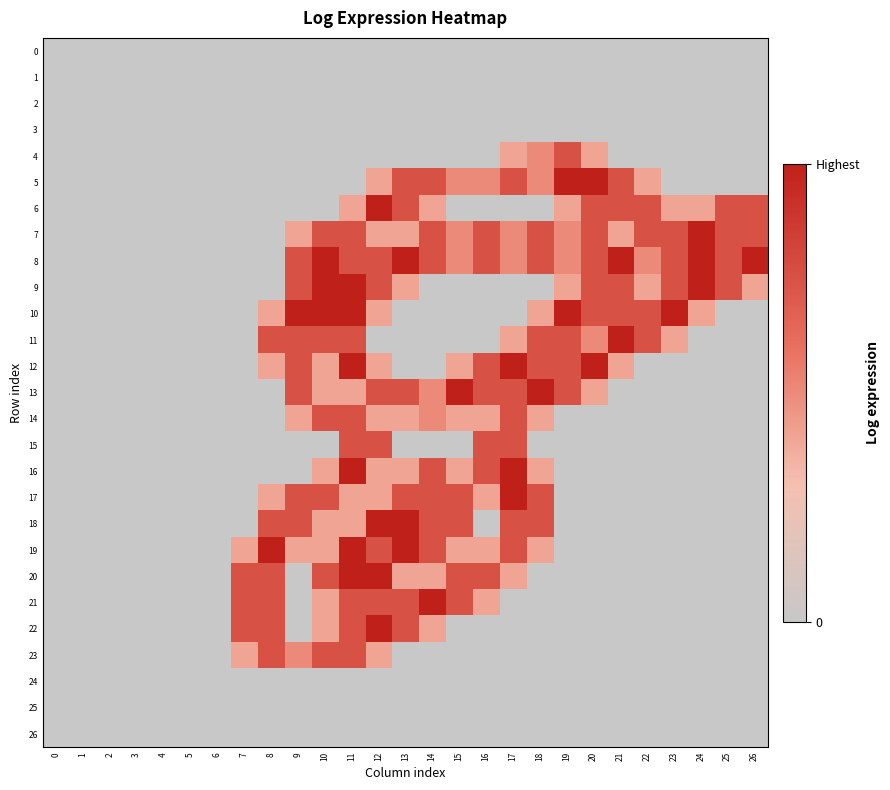

Rank the series by their maximum value, from lowest to highest.

0, 1, 2, 3, 24, 25, 26, 4, 14, 15, 23, 5, 6, 7, 8, 9, 10, 11, 12, 13, 16, 17, 18, 19, 20, 21, 22